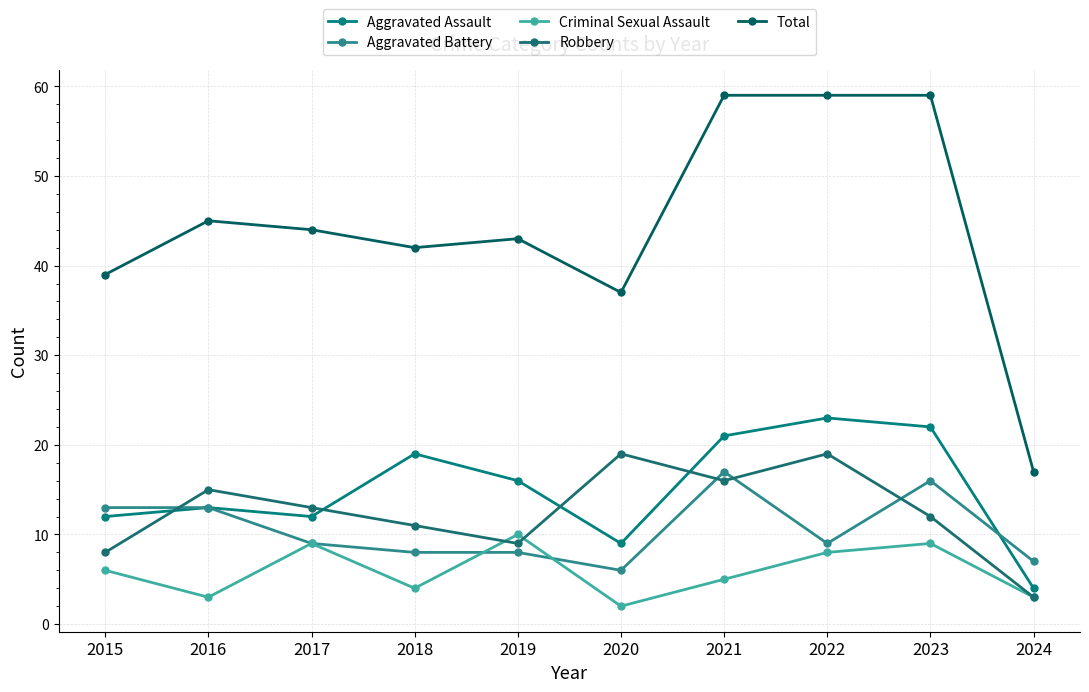

True or false: Total and Criminal Sexual Assault cross at least once.

False